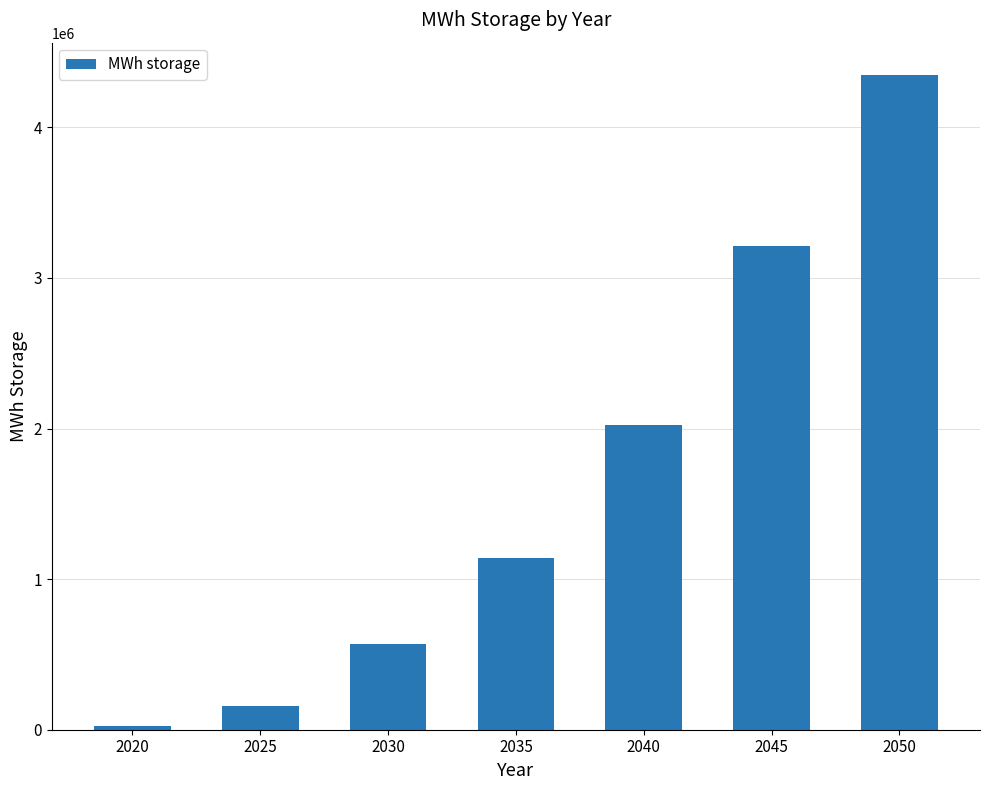

What is the change in value from 2020 to 2040?

+2000000.0